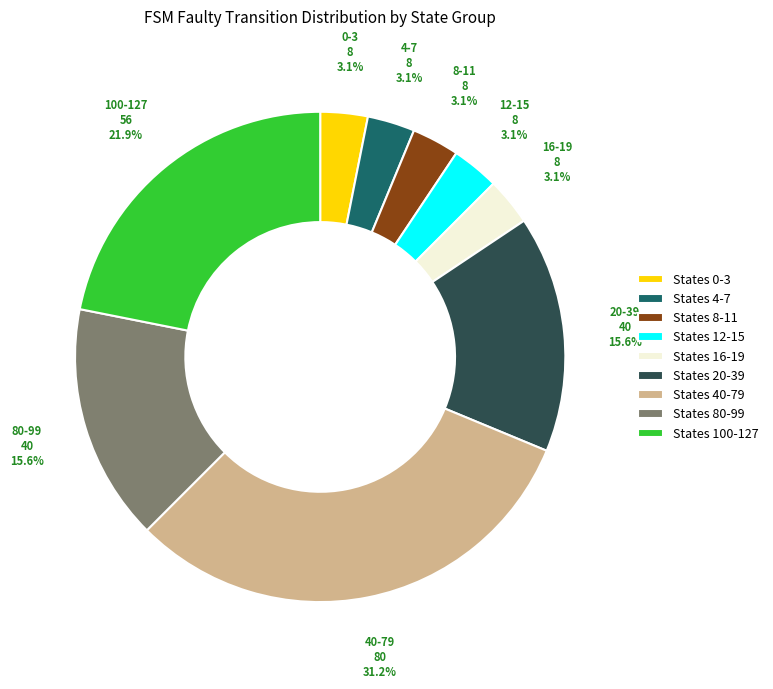

Which category has the biggest portion of the pie?

States 40-79